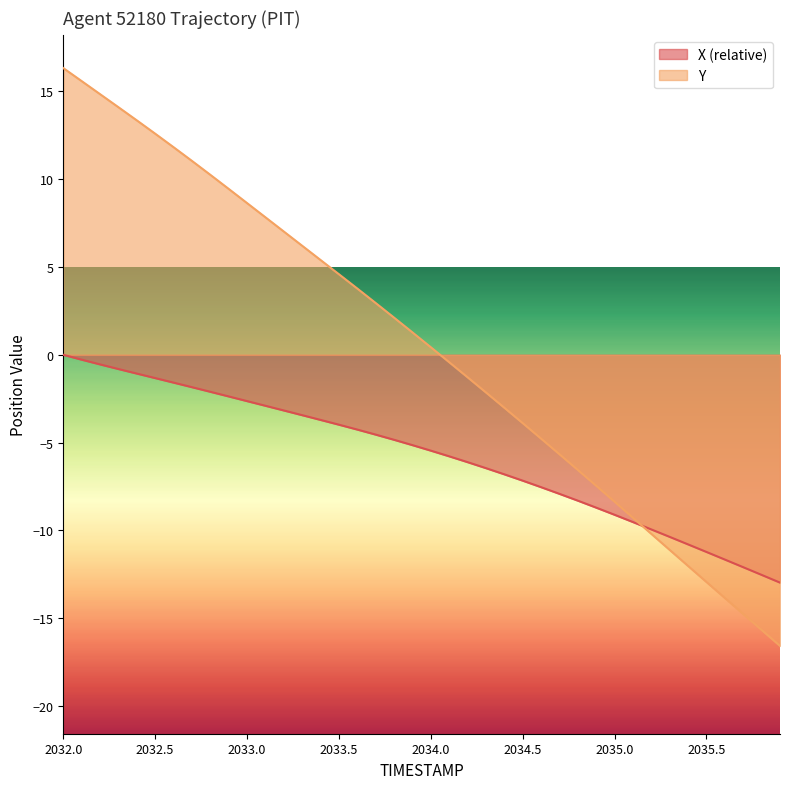

Rank the series by their maximum value, from lowest to highest.

X (relative), Y